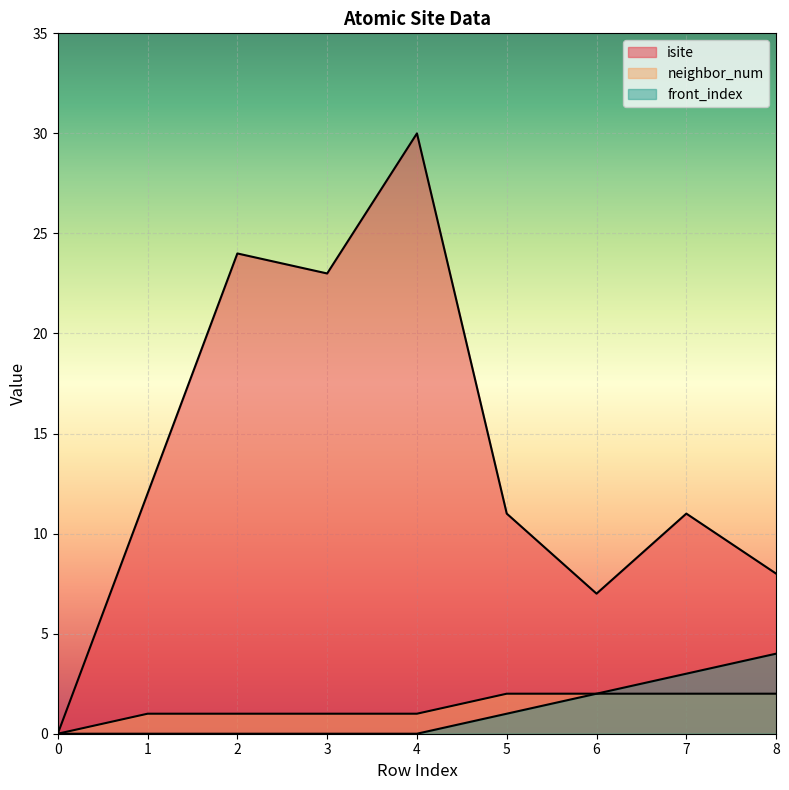

Which series has the largest total across all categories?

isite